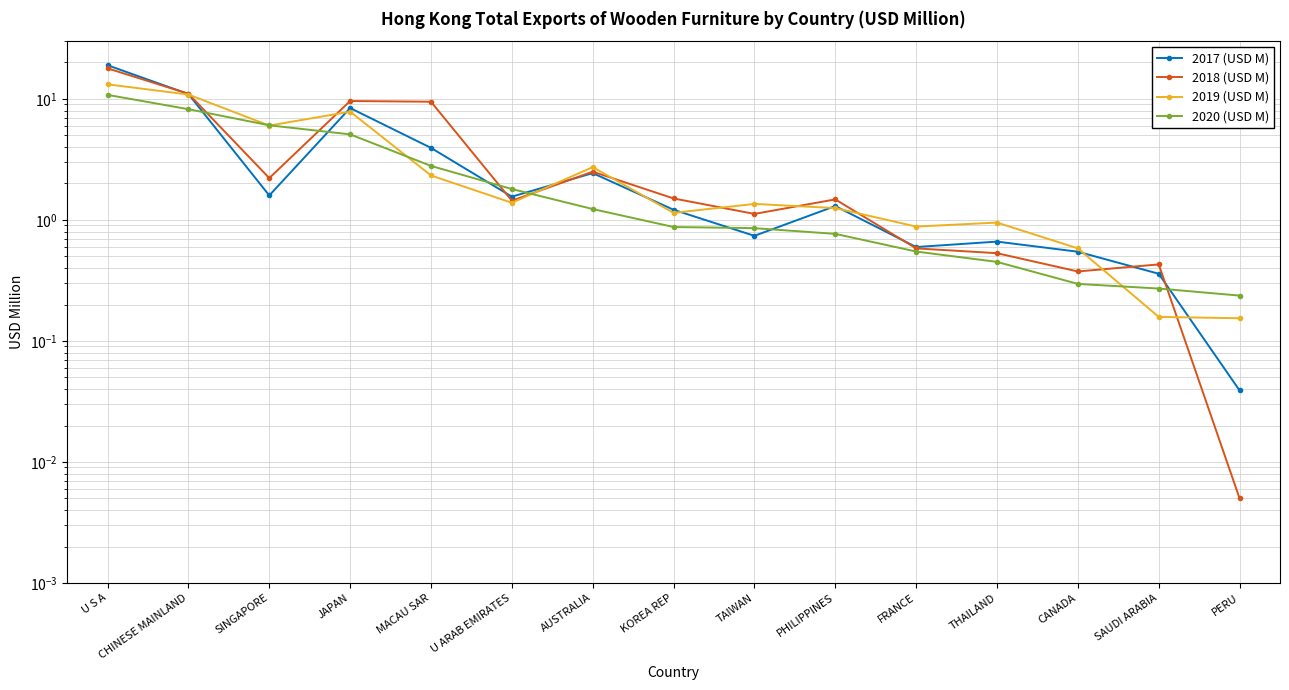

The 2017 (USD M) series shows 1.2 at TAIWAN. True or false?

False